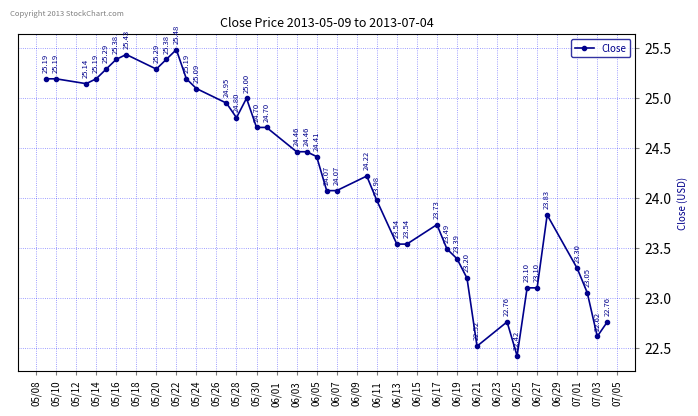

How many distinct data groups are displayed?

1